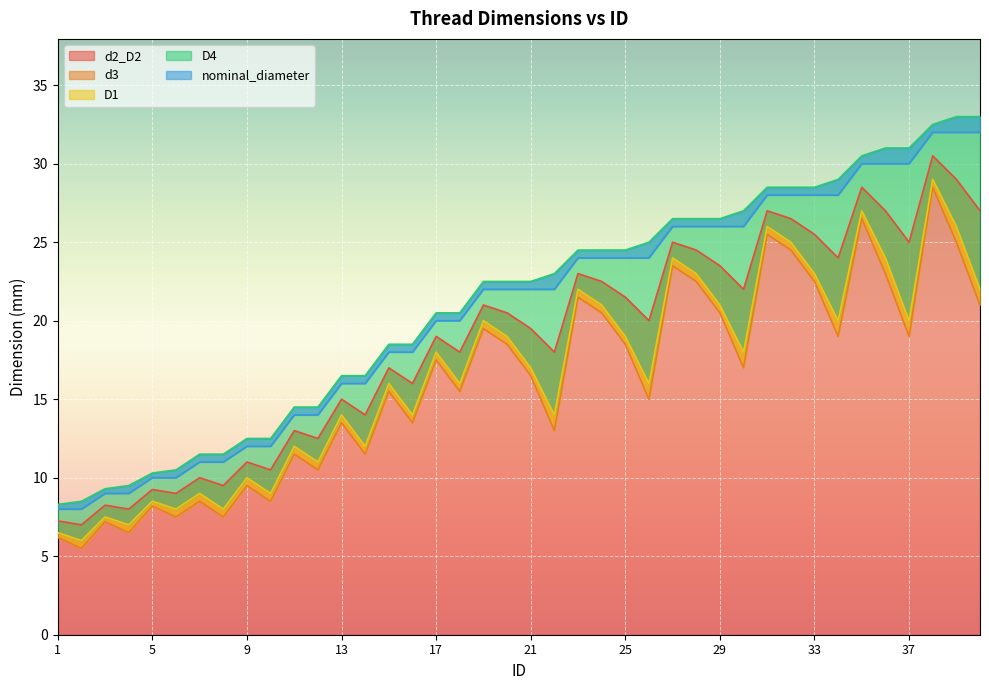

True or false: d3 and D1 intersect in this chart.

False